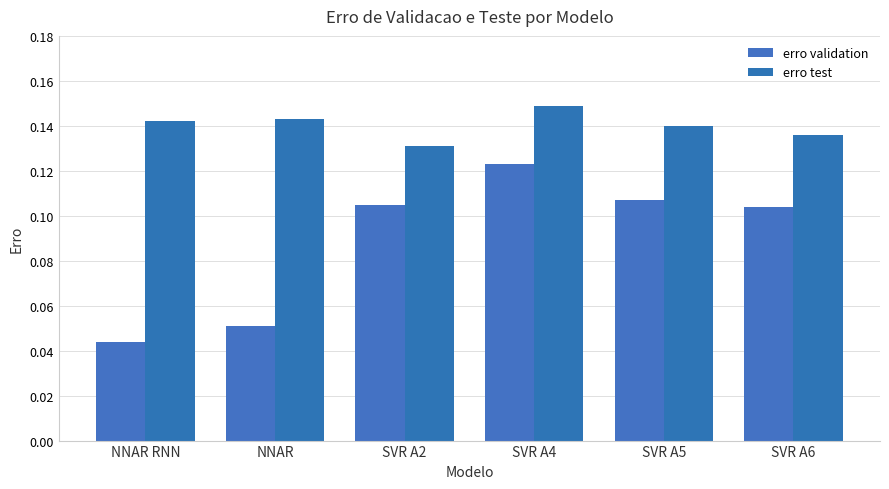

Count the number of data series in this chart.

2